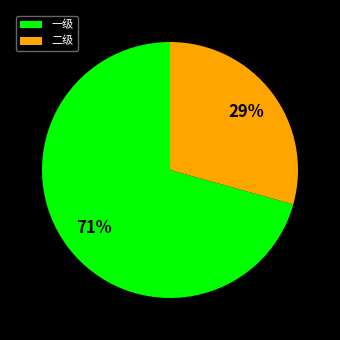

How many segments does this pie chart have?

2